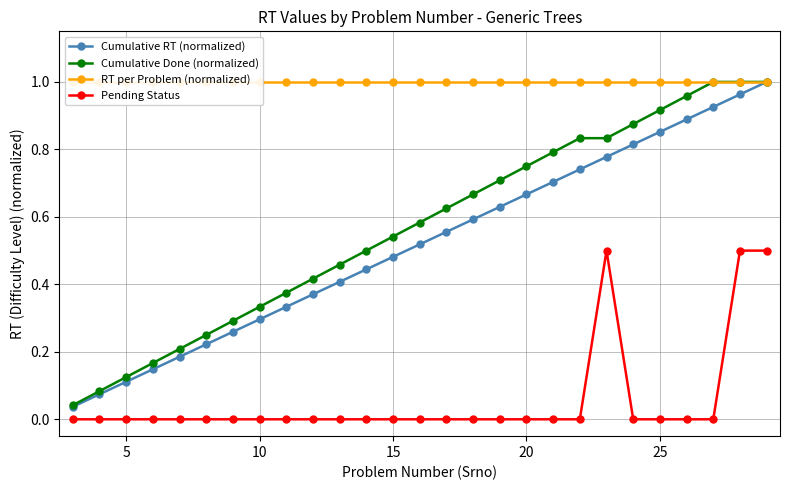

True or false: Cumulative RT (normalized) and Pending Status cross at least once.

False